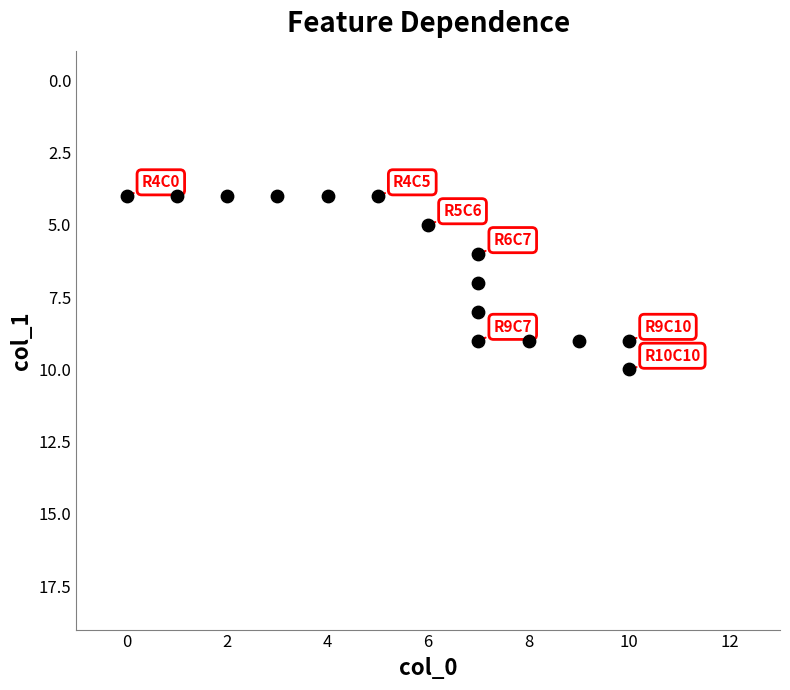

What is the range of Y values (max minus min)?

6